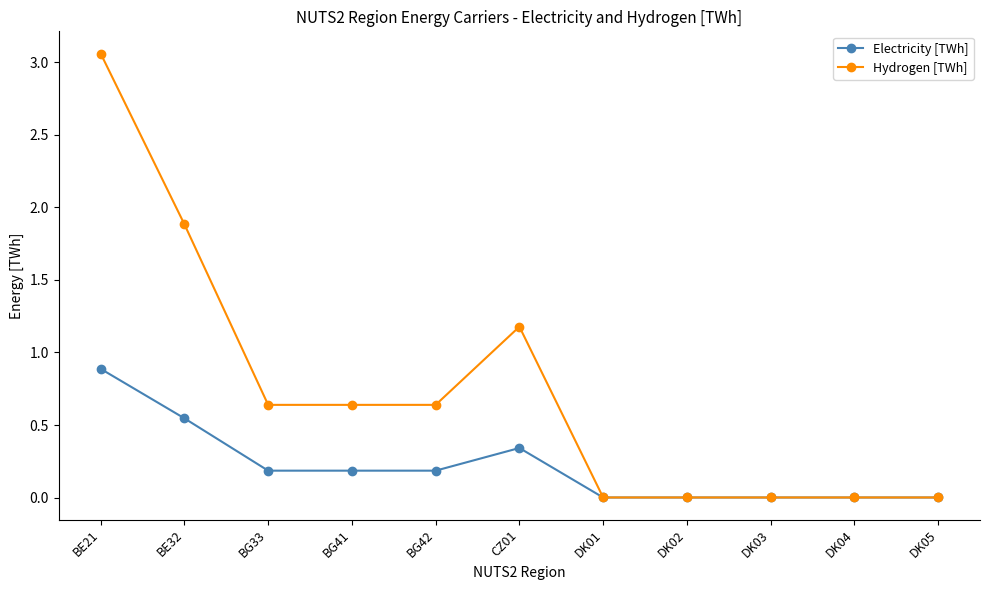

Which series has the largest total across all categories?

Hydrogen [TWh]